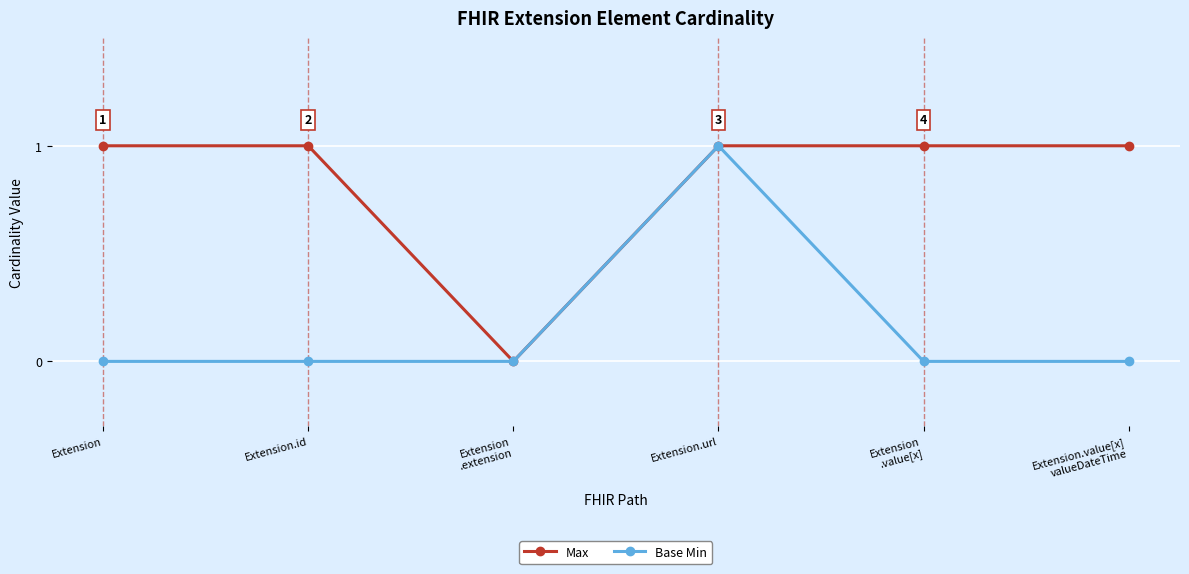

Which series changed the most between Extension.url and Extension.value[x]
valueDateTime?

Base Min